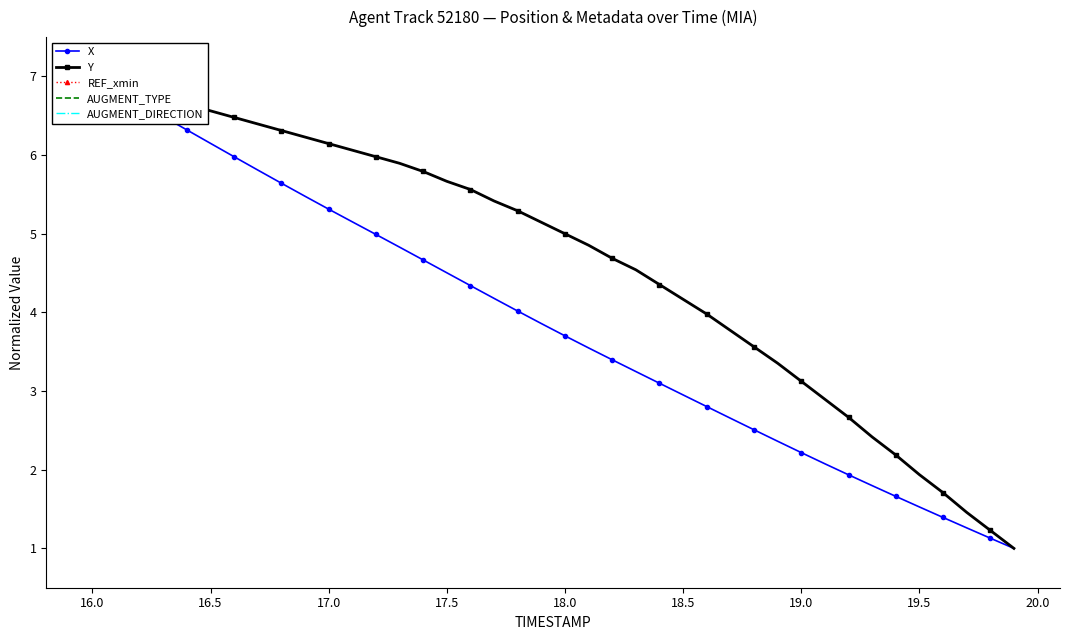

True or false: AUGMENT_TYPE and Y intersect in this chart.

False